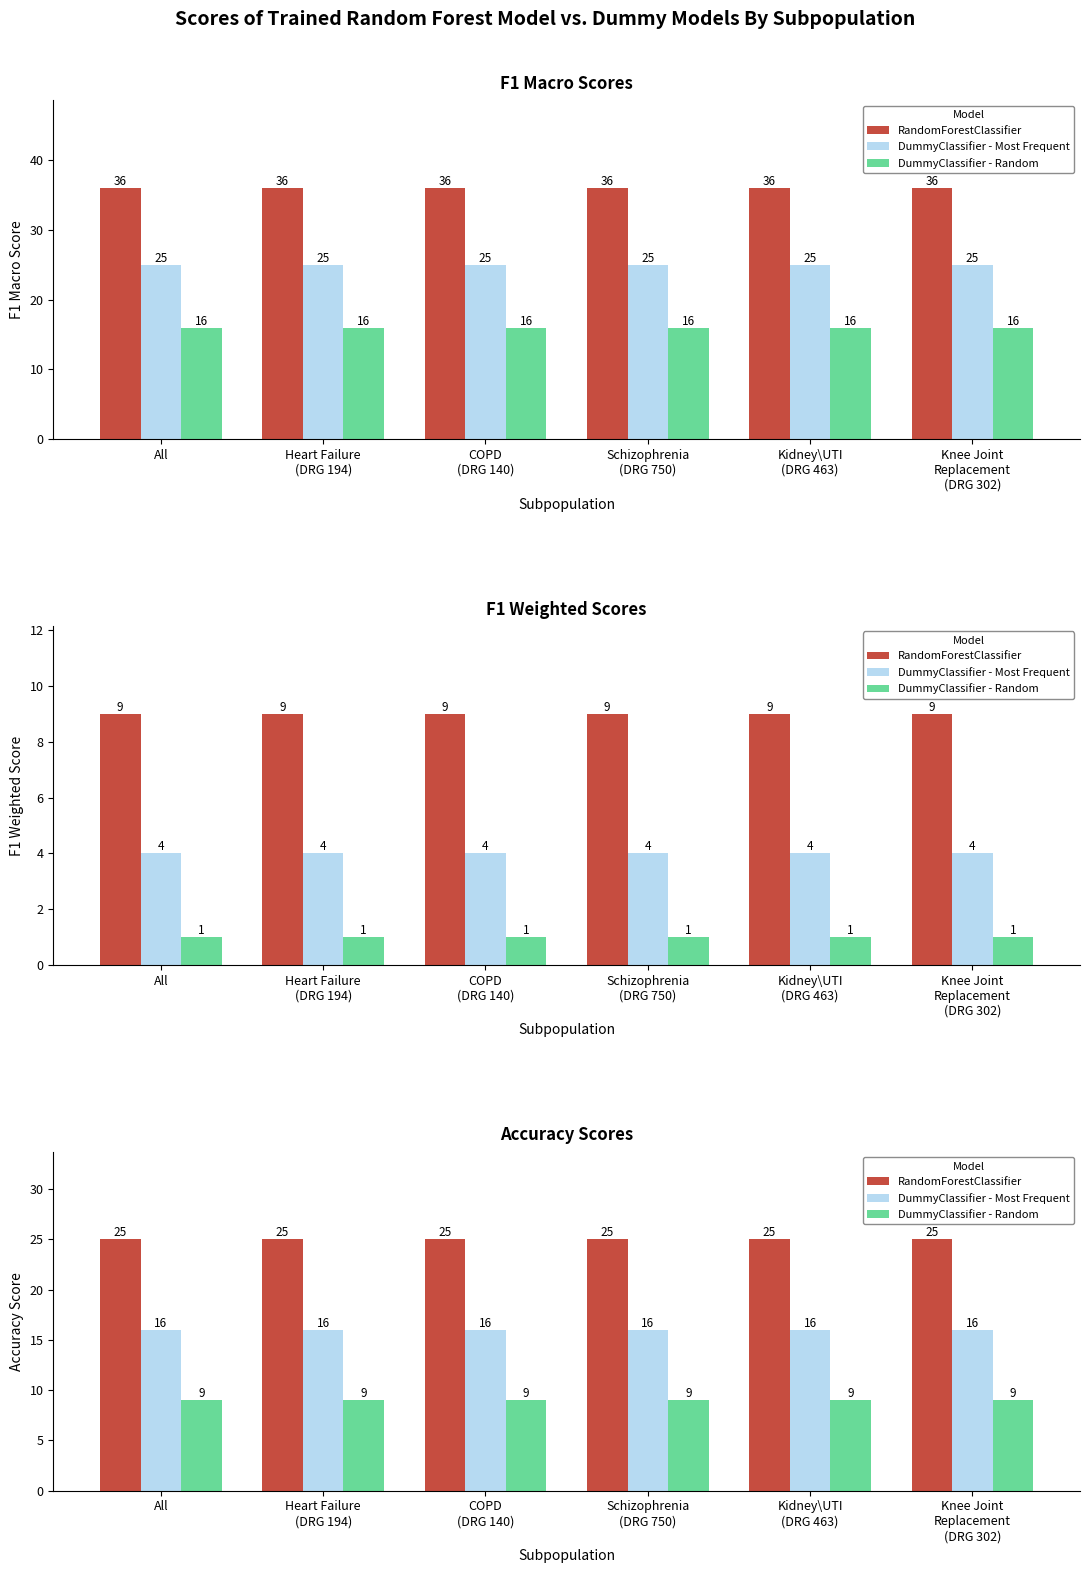

True or false: DummyClassifier - Random has a value of 4 at All.

False